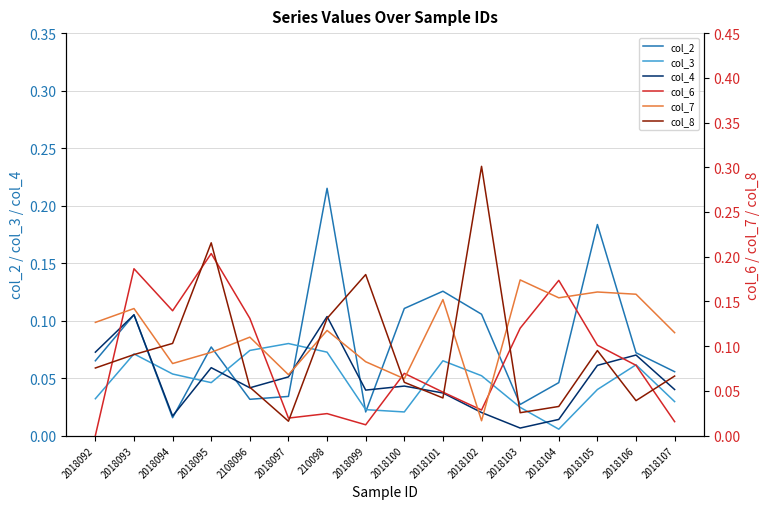

Where is the first local maximum for col_8?

2018095